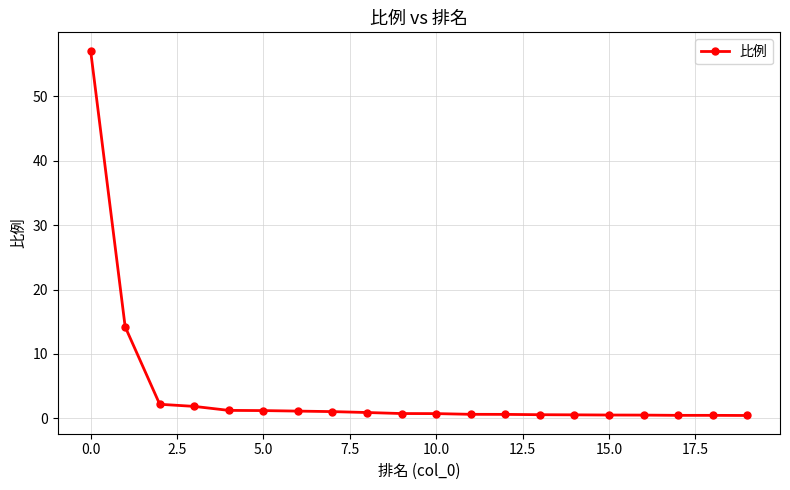

What is the maximum value shown in the chart?

57.1